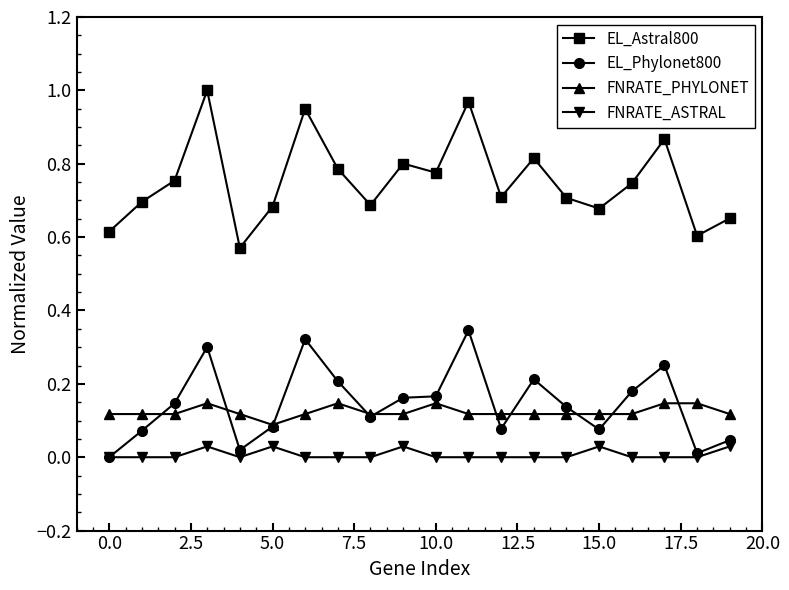

True or false: FNRATE_PHYLONET and FNRATE_ASTRAL cross at least once.

False